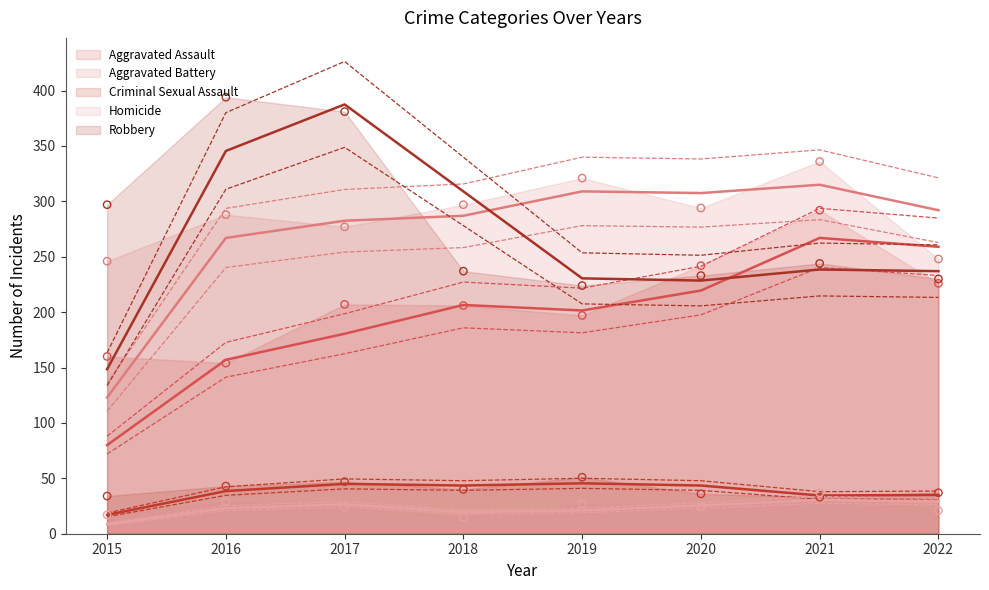

Which series has the largest total across all categories?

Aggravated Battery